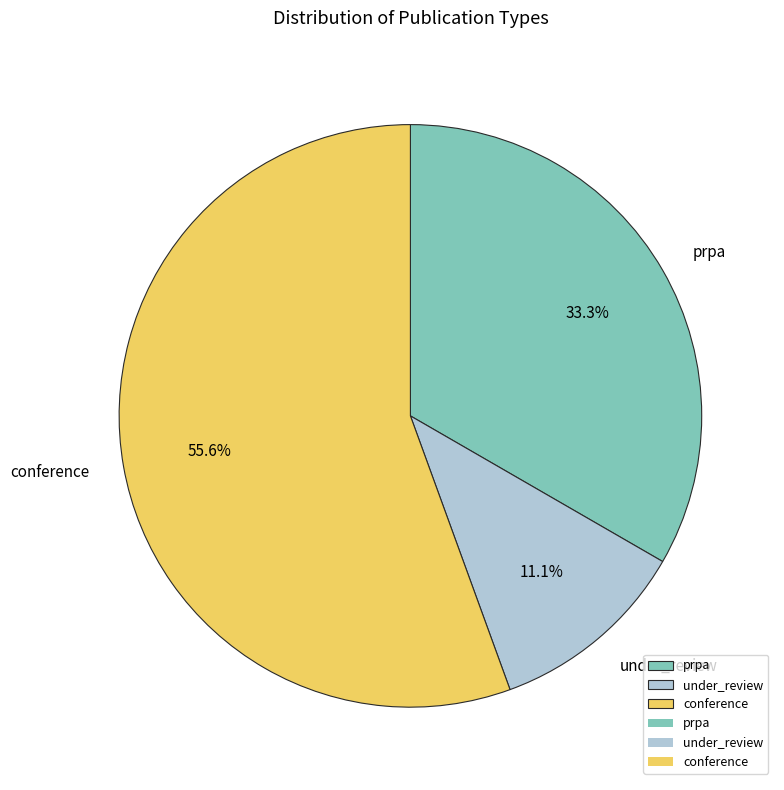

What percentage is NOT represented by under_review?

88.9%